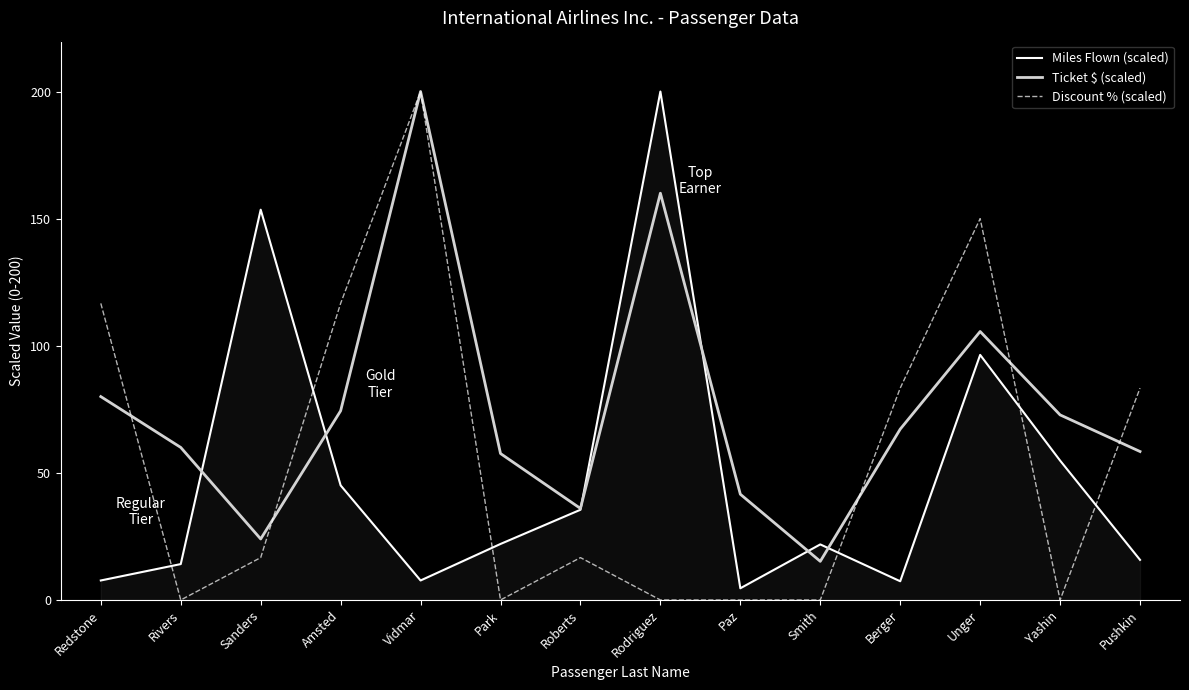

What is the sum of all Discount % (scaled) values?

783.3